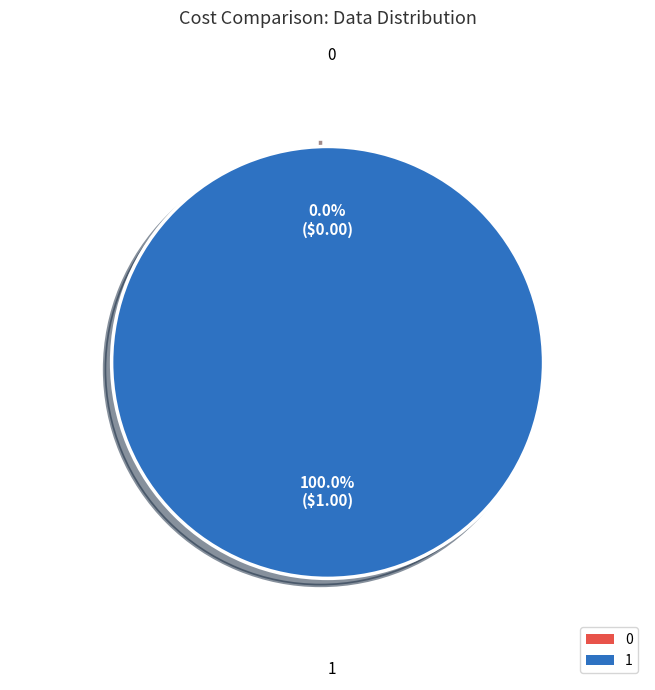

Count the number of slices in the pie.

2